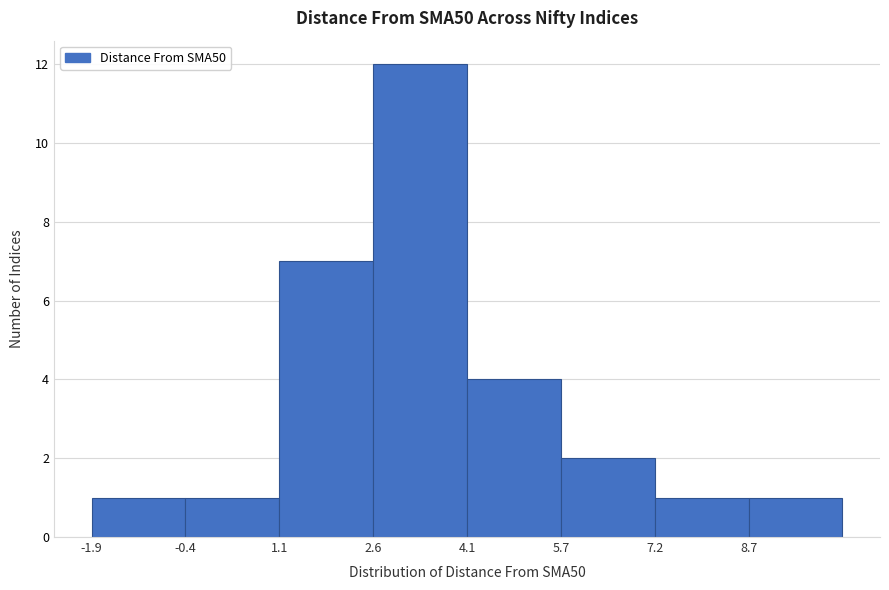

Reading left to right, transcribe this chart: for each bar, give the range it covers on the x-axis and its height. Neither the bar edges nor the heights are printed on the chart, so give them approximately, as read against the axes.

-2.0 to -0.4: 1
-0.4 to 1.2: 1
1.2 to 2.6: 7
2.6 to 4.2: 12
4.2 to 5.6: 4
5.6 to 7.2: 2
7.2 to 8.6: 1
8.6 to 10.2: 1